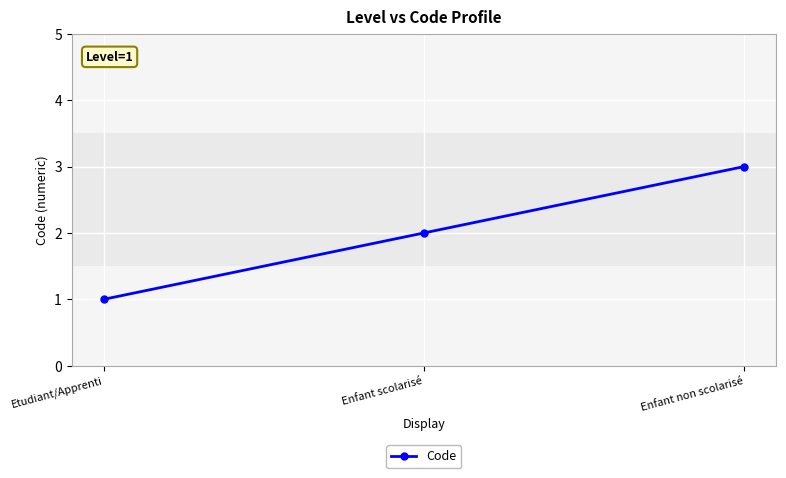

What is the label of the 3rd point from the right?

Etudiant/Apprenti